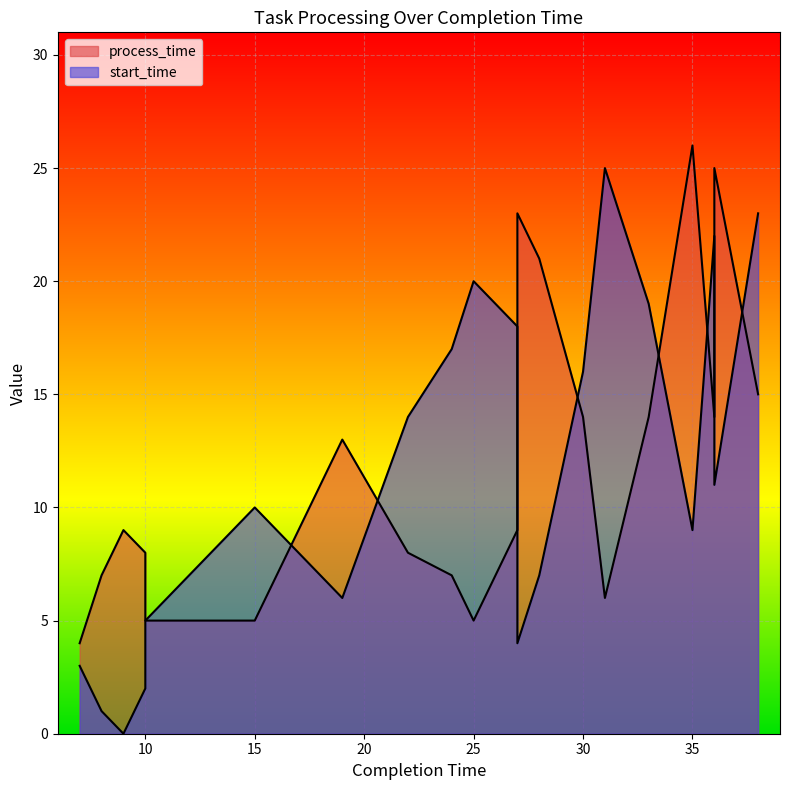

How many lines are shown in the chart?

2